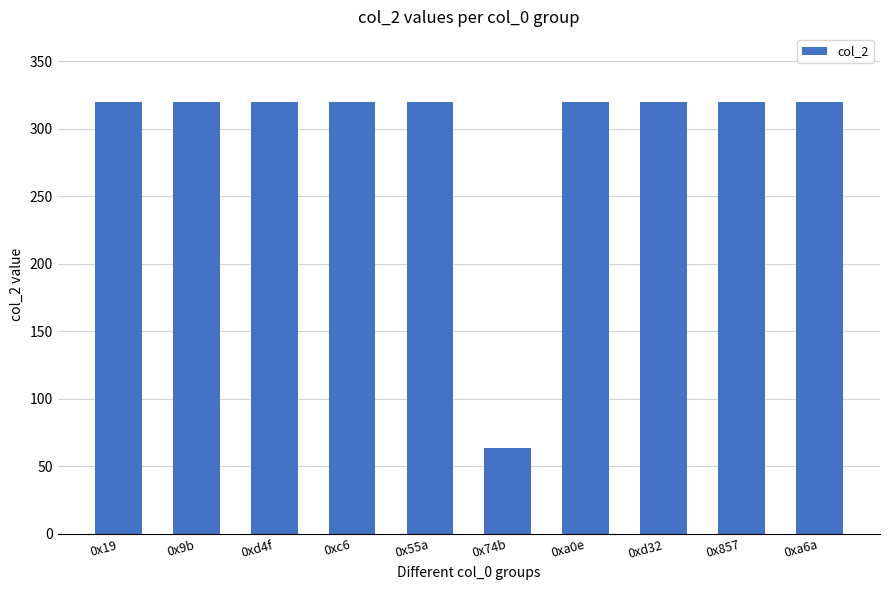

How many categories are shown in the chart?

10